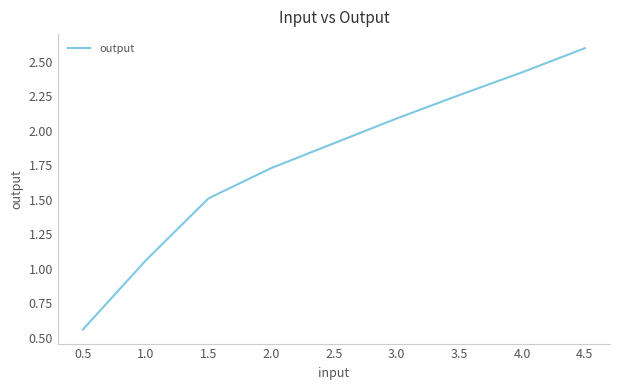

The chart shows a value of 3.0 at 3.0. True or false?

False